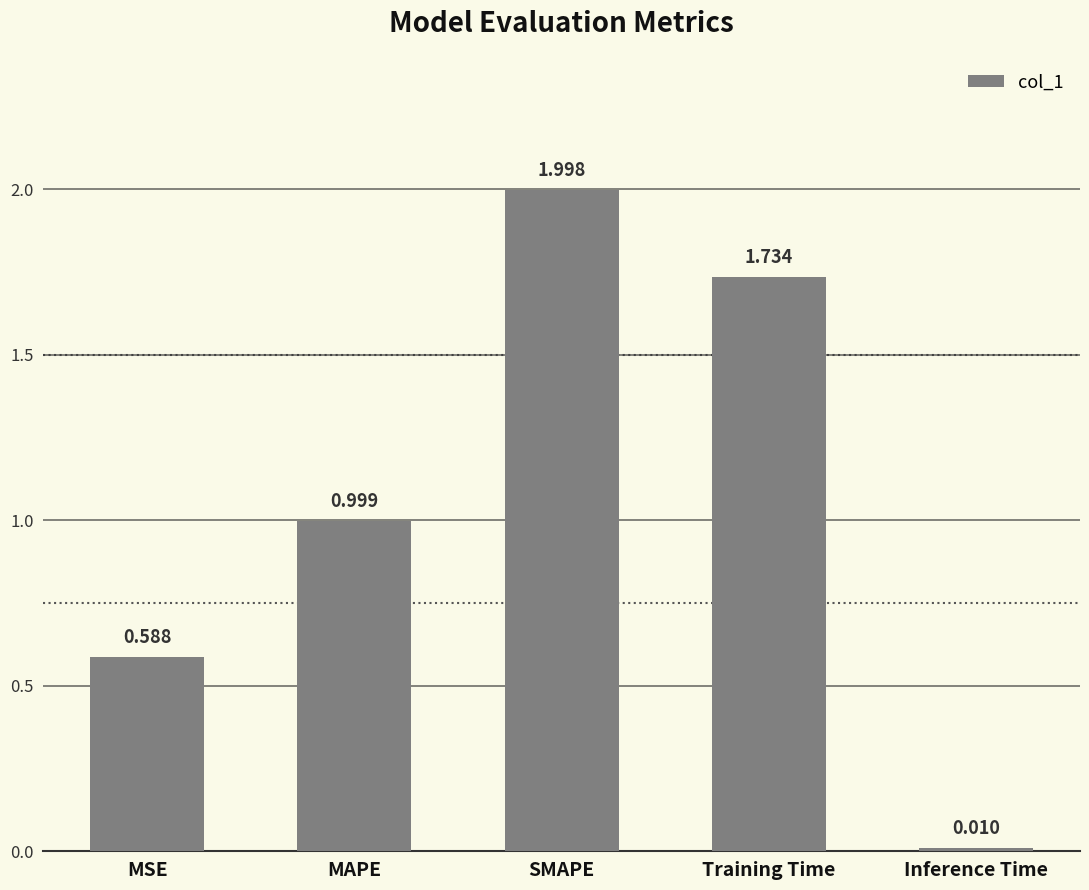

Which has a higher value, MSE or Training Time?

Training Time